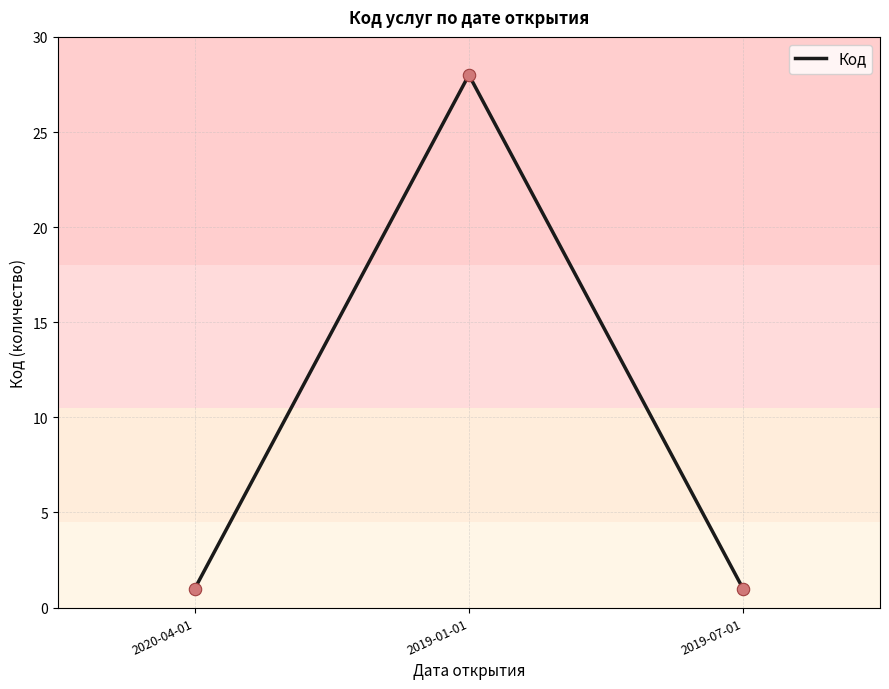

Between 2019-07-01 and 2019-01-01, which is larger?

2019-01-01